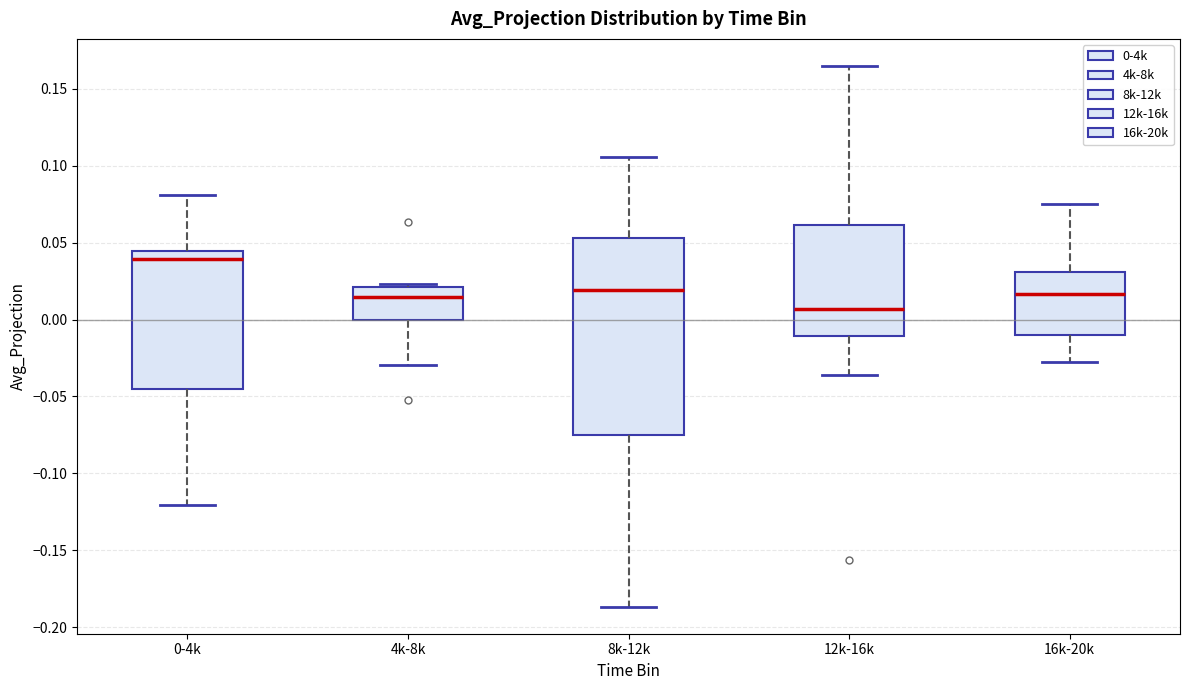

Comparing the boxes themselves (not the whiskers), which one is the tallest?

8k-12k